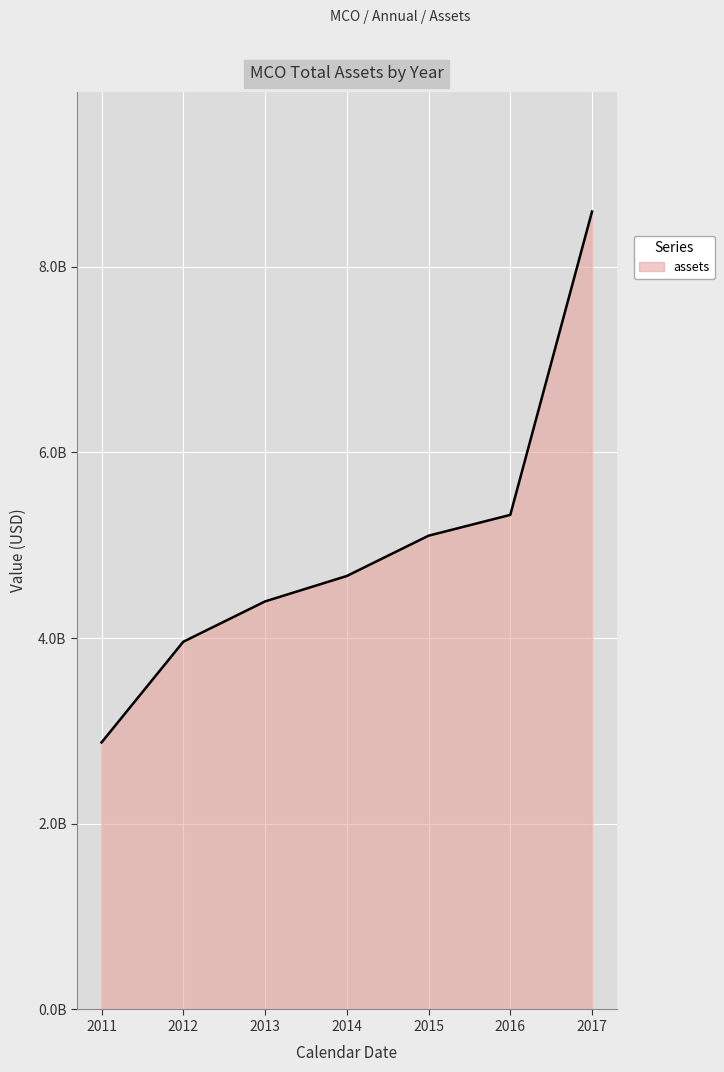

Does the chart display data point markers on the line(s)?

No